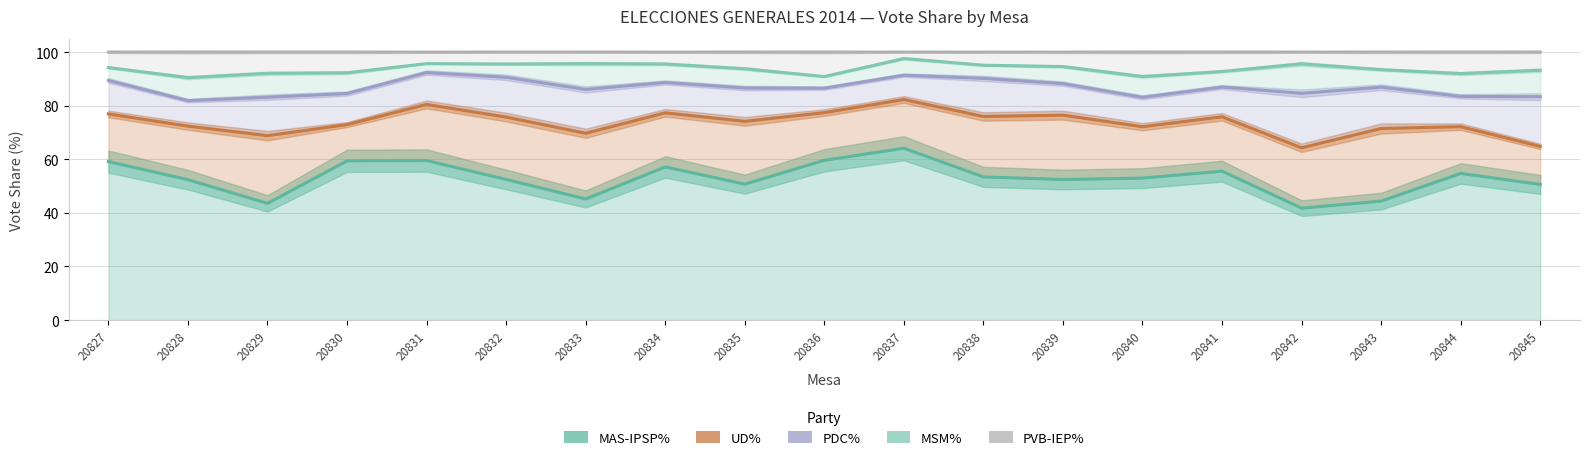

In MAS-IPSP%, how many points are lower than both neighbors (excluding endpoints)?

5